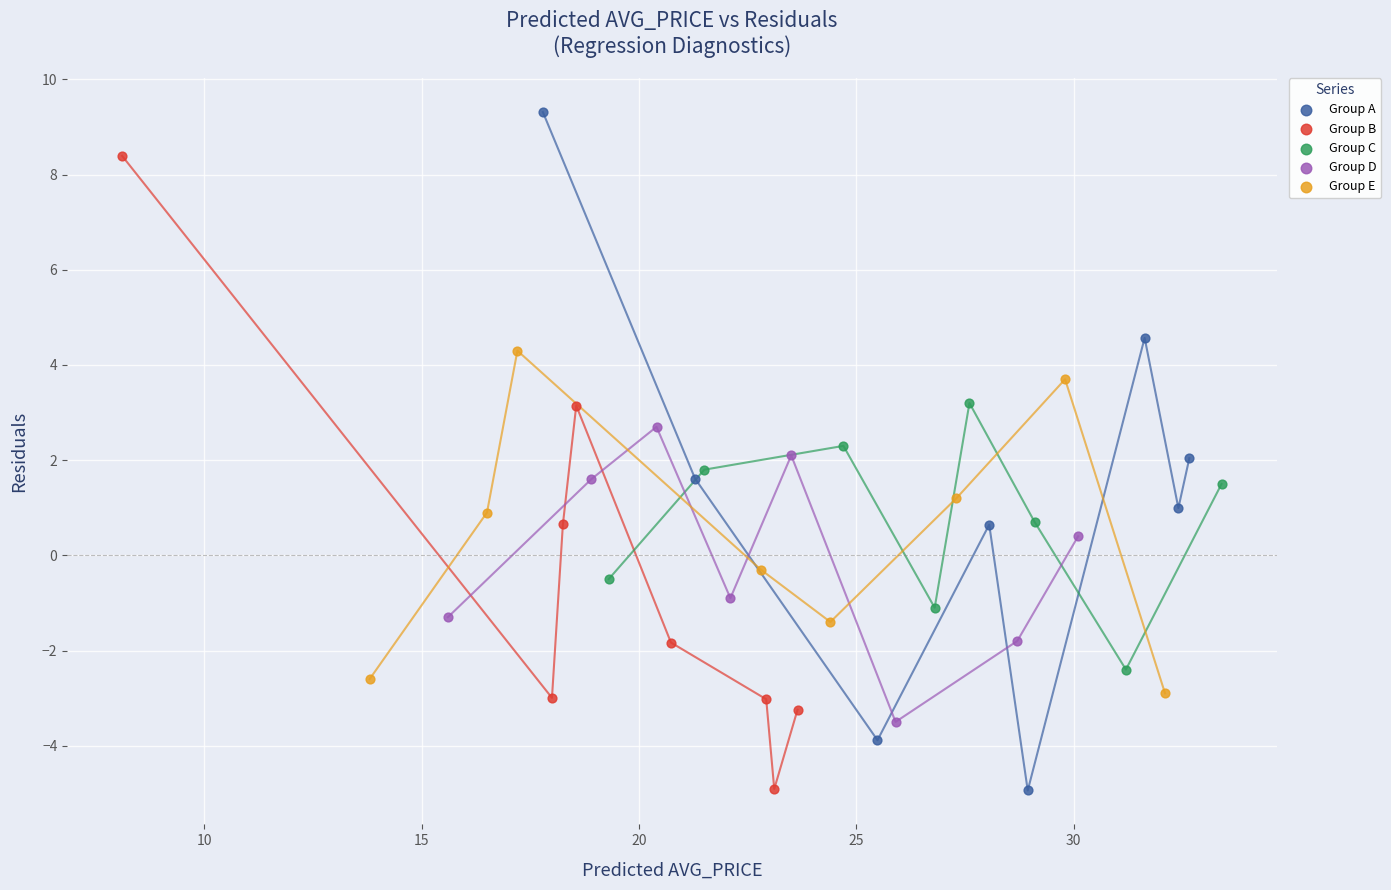

Which series contains the highest Y value?

Group A